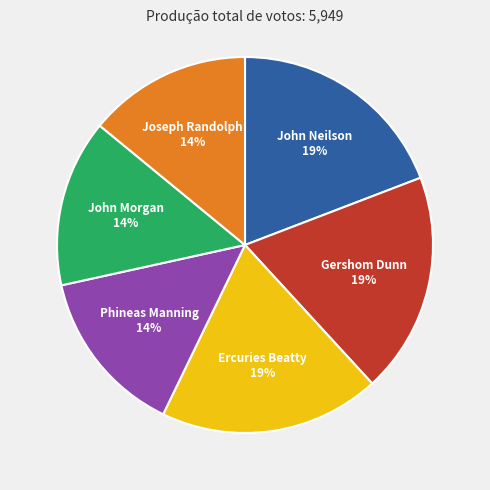

Is it true that John Morgan is 25% of the pie?

False